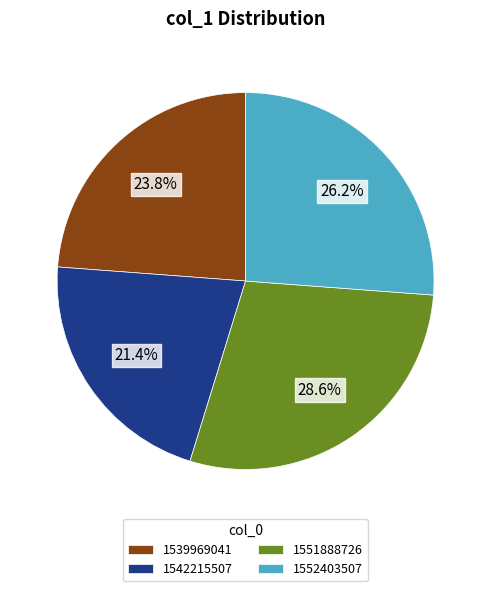

Which category has the smallest portion of the pie?

1542215507